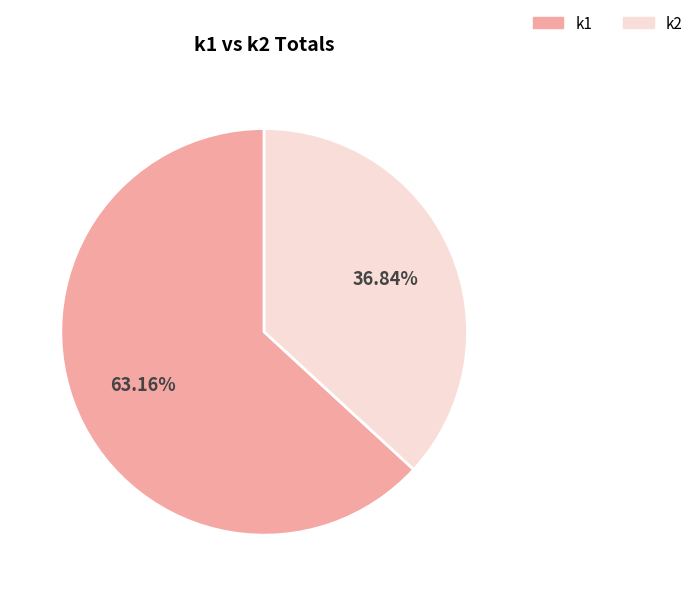

Does any single category account for the majority?

Yes